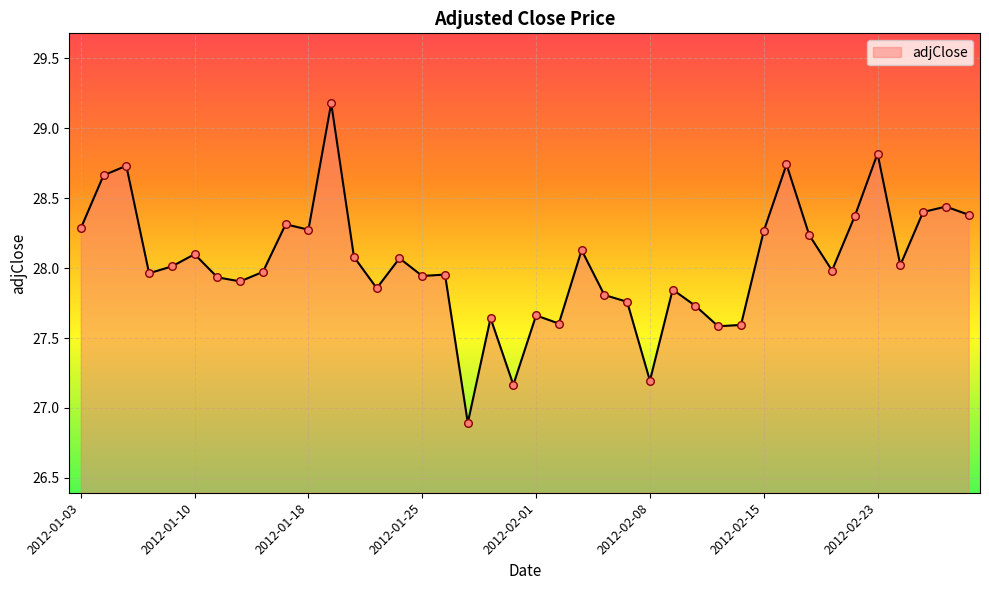

What is the difference between the maximum and minimum values?

2.3